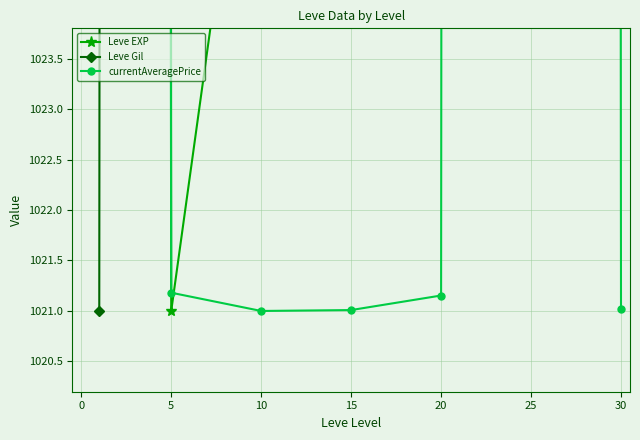

Reading left to right, what are all the values shown in this chart?

Leve EXP: 2021.0	1021.0	1027.4	1046.4	1051.0	1084.3	1113.6
Leve Gil: 1021.0	1805.9	1909.8	1364.9	2021.0	1511.9	1363.1
currentAveragePrice: 1466.1	1021.2	1021.0	1021.0	1021.2	2021.0	1021.0